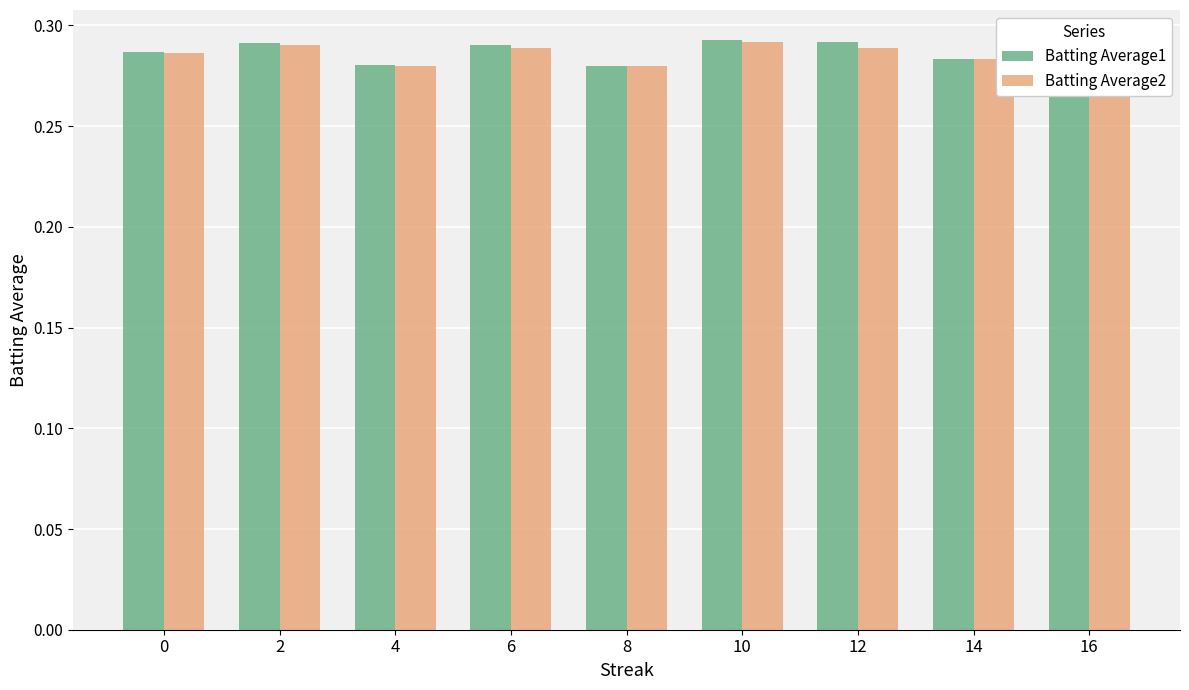

True or false: Batting Average2 has a value of 0.1 at 12.

False